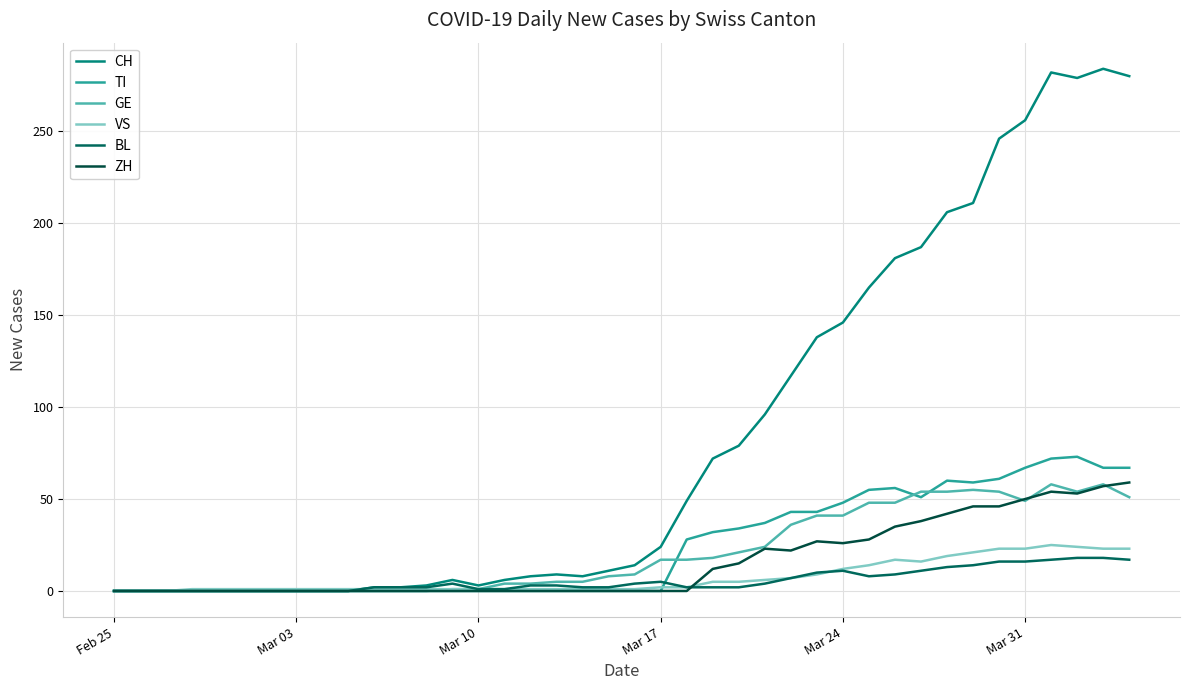

How many lines are shown in the chart?

6